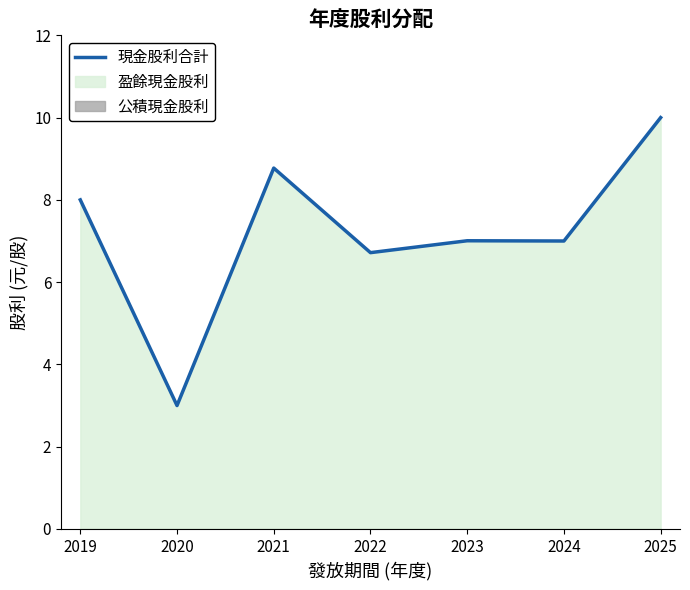

How many data points are less than 7?

2